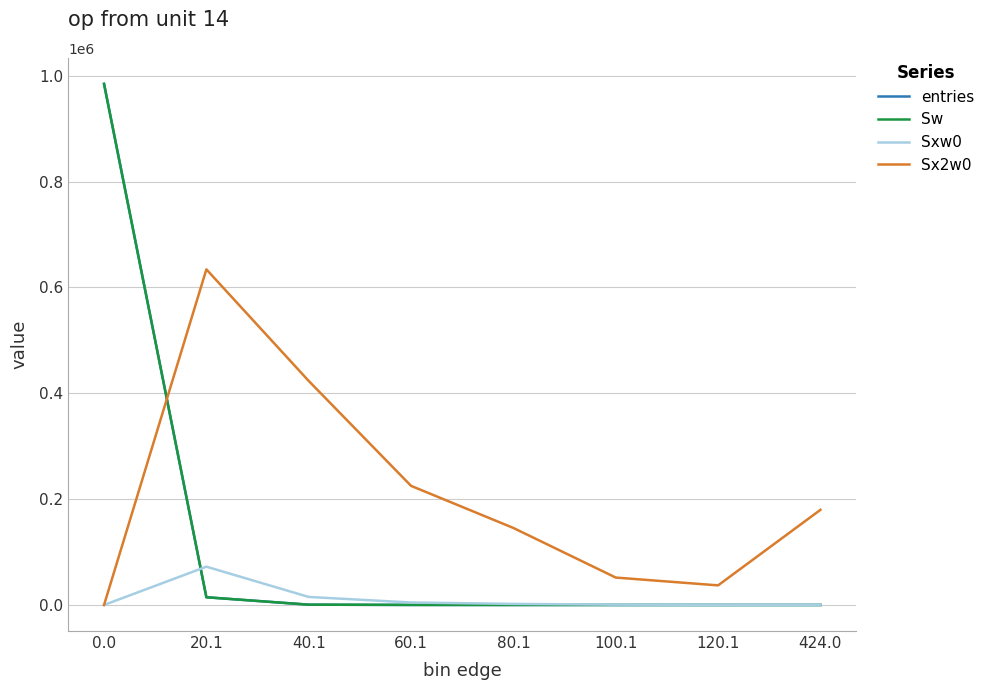

What is the sum of the Sx2w0 values at 40.1 and 20.1?

1057537